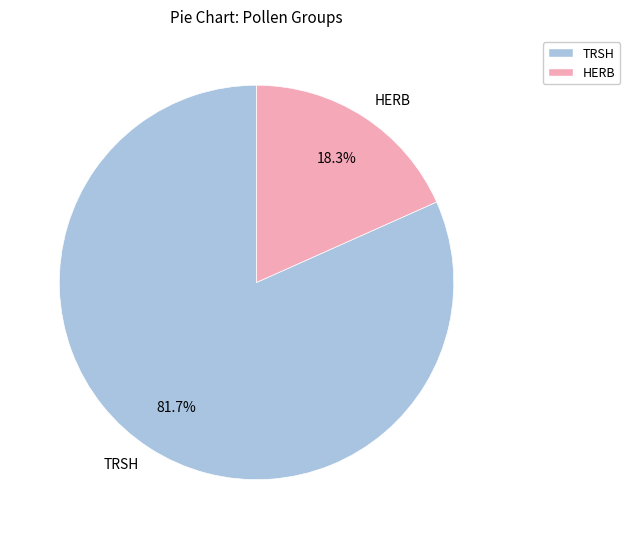

Combined, what portion of the pie is TRSH and HERB?

100.0%